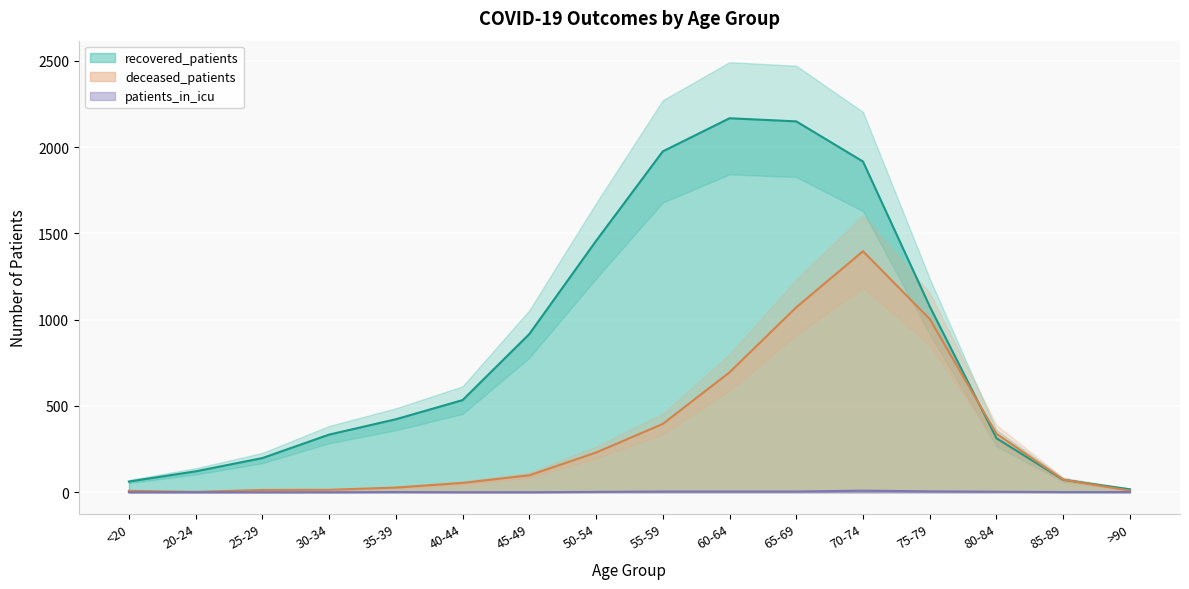

Rank the series by their average value, from lowest to highest.

patients_in_icu, deceased_patients, recovered_patients